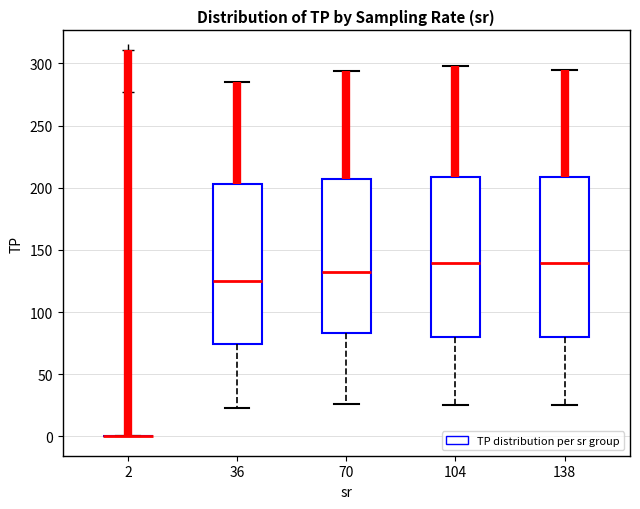

Reading left to right, read every box against the y-axis: the position of its median line, the range the box covers, and the ends of its whiskers. The values are not printed on the chart, so give them approximately, as read against the axis.

2: box collapsed to a line at 0, whiskers 0 to 0
36: median 125, box 75 to 205, whiskers 25 to 285
70: median 130, box 85 to 205, whiskers 25 to 295
104: median 140, box 80 to 210, whiskers 25 to 300
138: median 140, box 80 to 210, whiskers 25 to 295